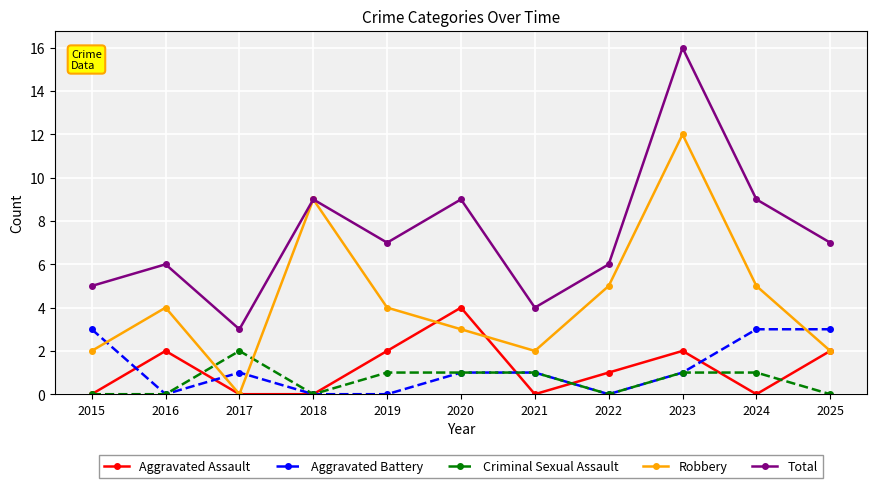

List the series in order of their peak value, lowest first.

Criminal Sexual Assault, Aggravated Battery, Aggravated Assault, Robbery, Total